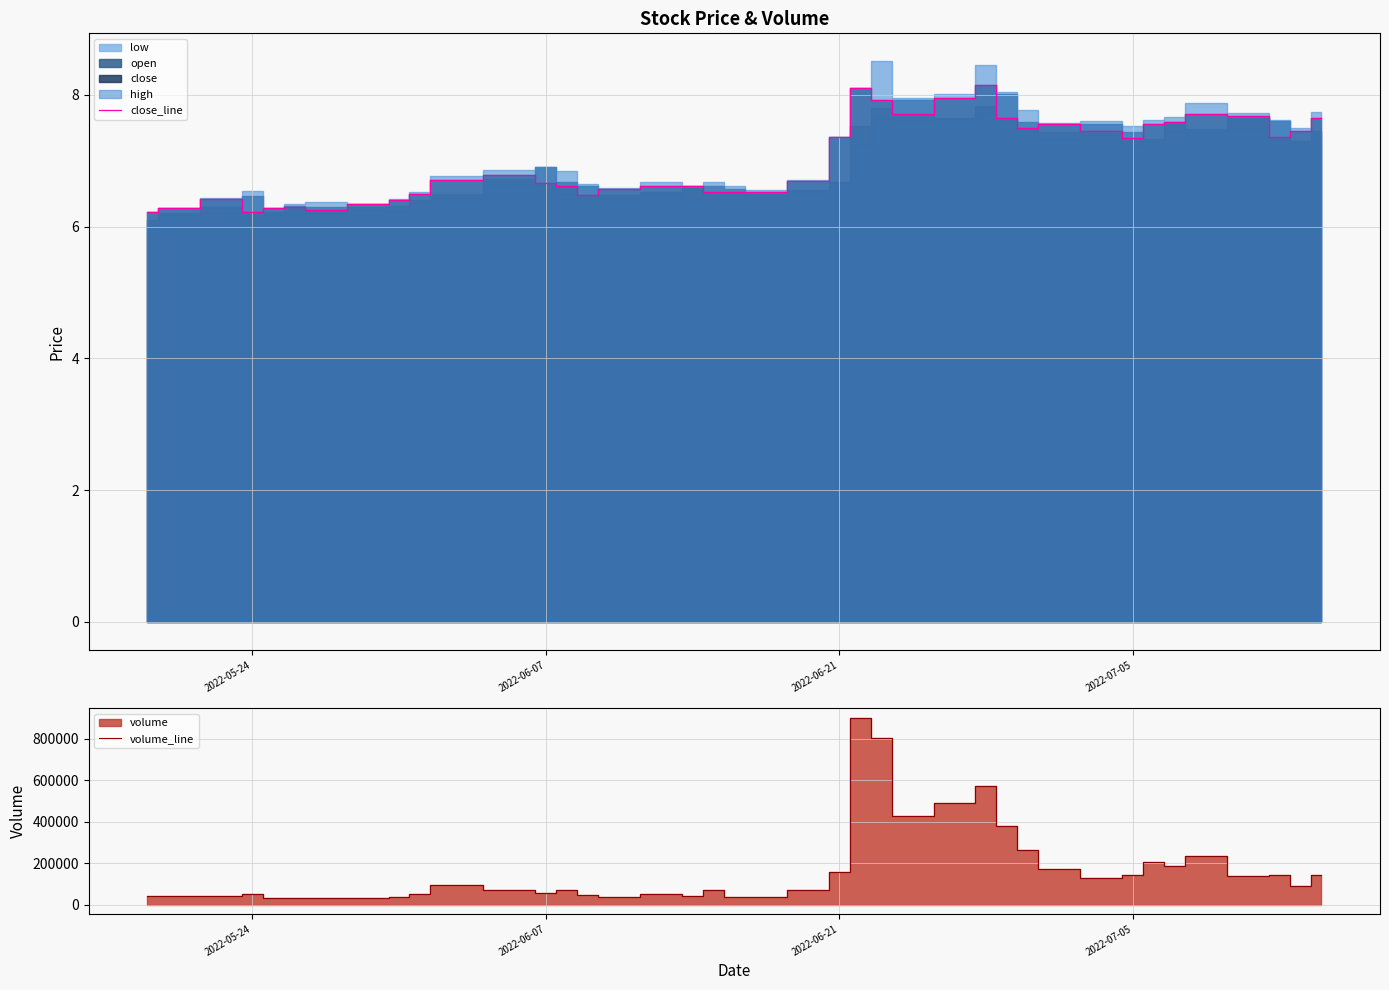

How many lines are shown in the chart?

2